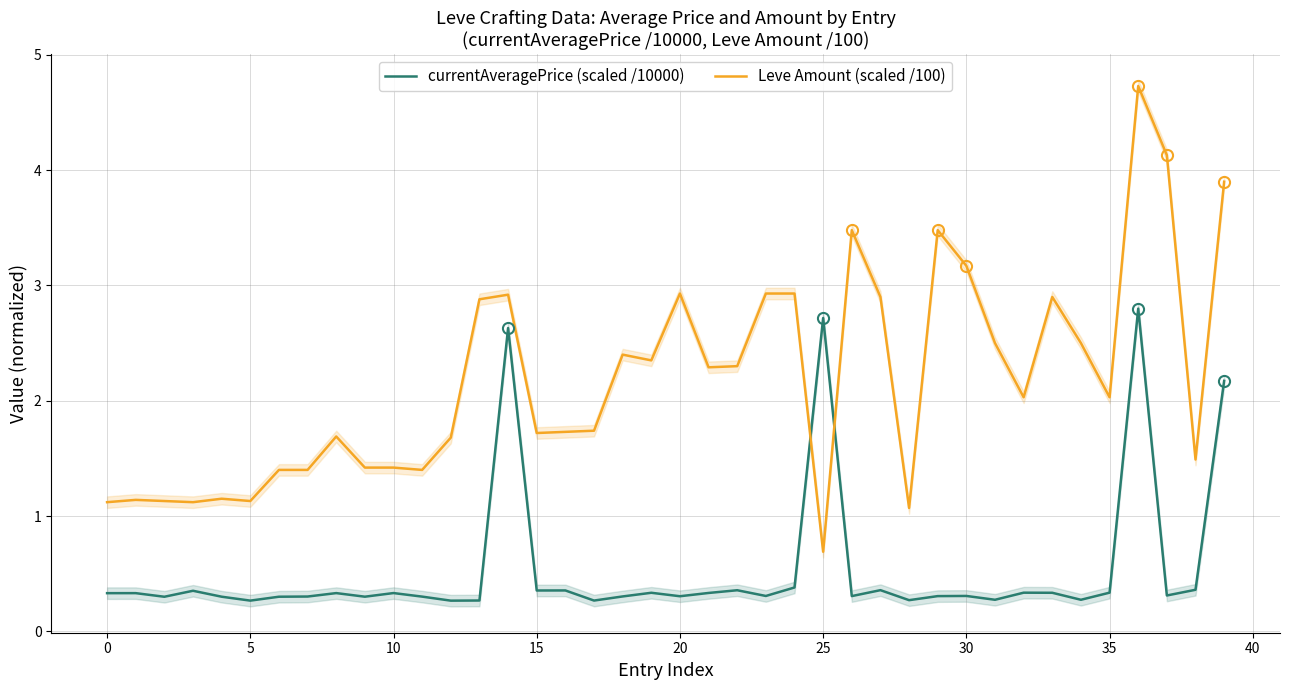

Between which two adjacent categories do Leve Amount (scaled /100) and currentAveragePrice (scaled /10000) first intersect?

24 and 25